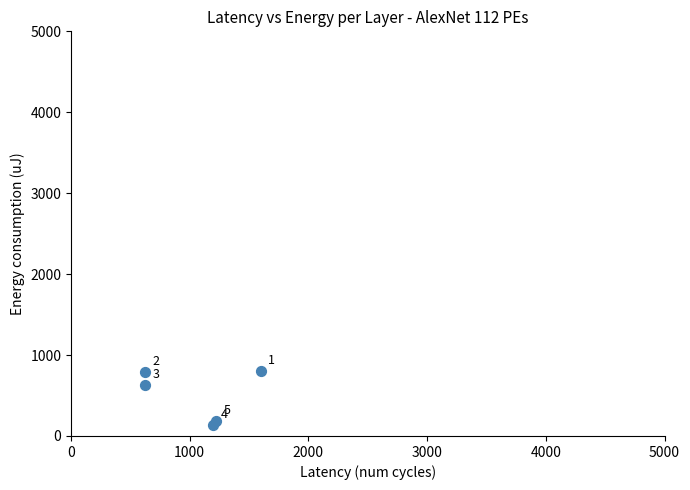

What Y value in the scatter plot is closest to 466?

630.7